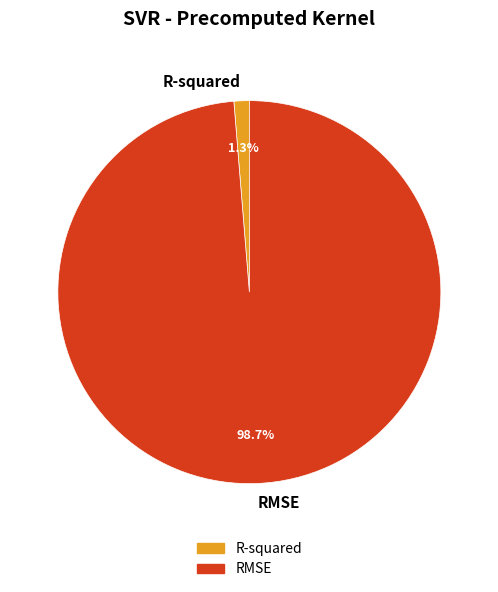

To the nearest percent, what is the average slice percentage?

50%